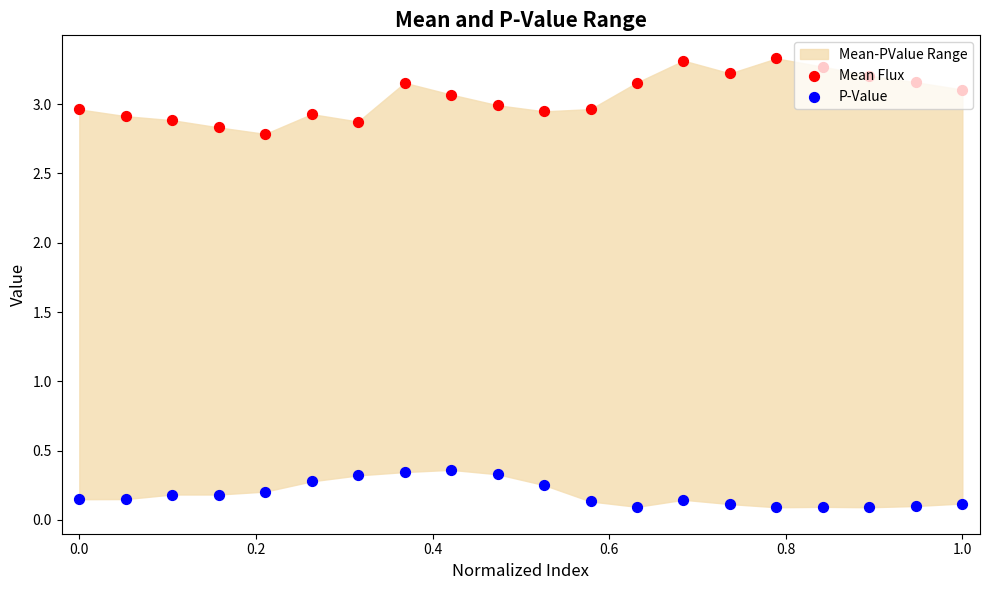

Which series has the largest total across all categories?

Mean Flux